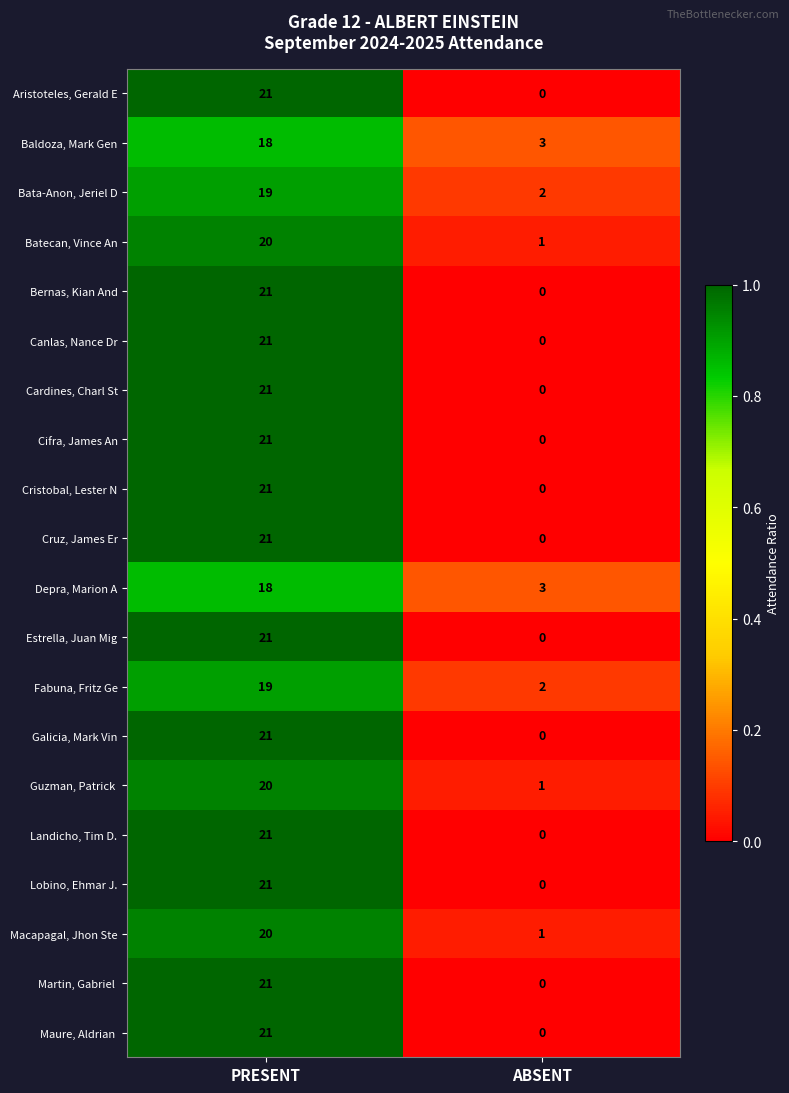

What is the difference between the highest and lowest values at PRESENT?

3